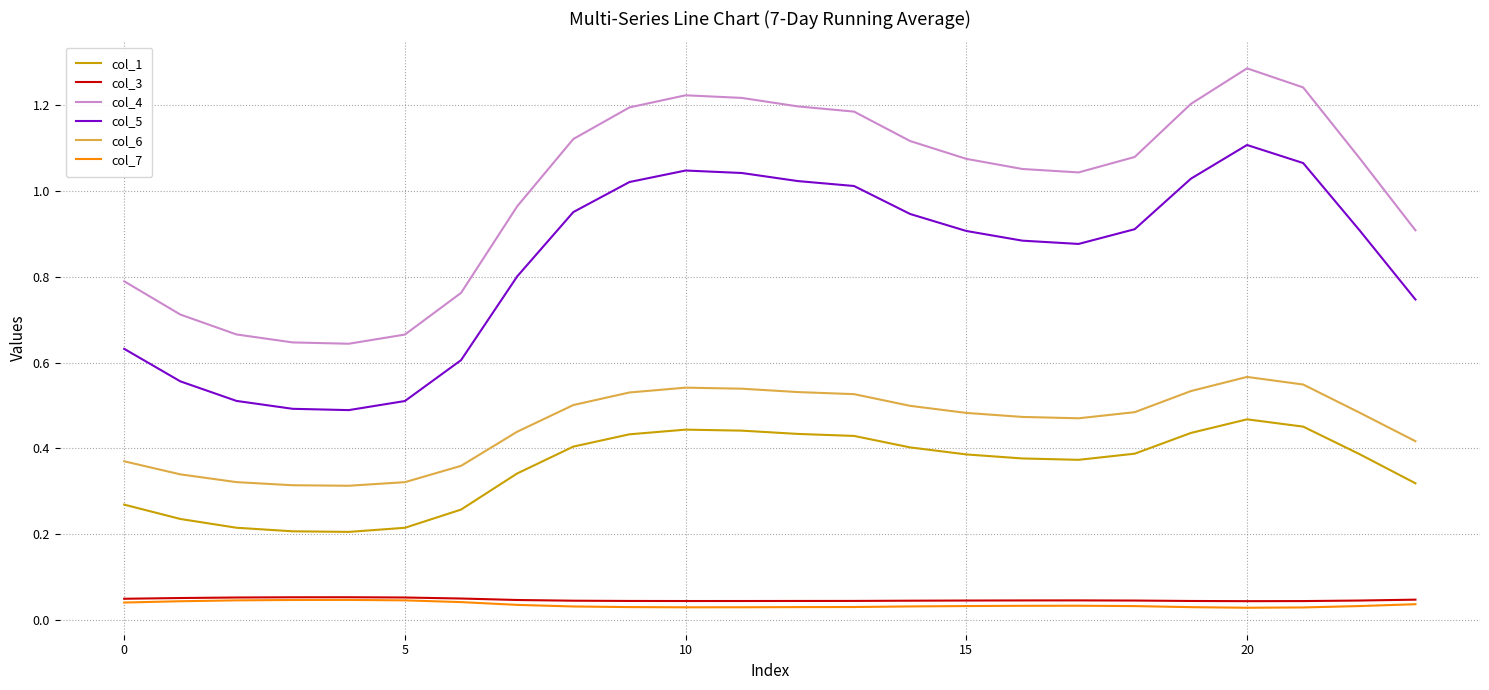

Which series has the largest total across all categories?

col_4